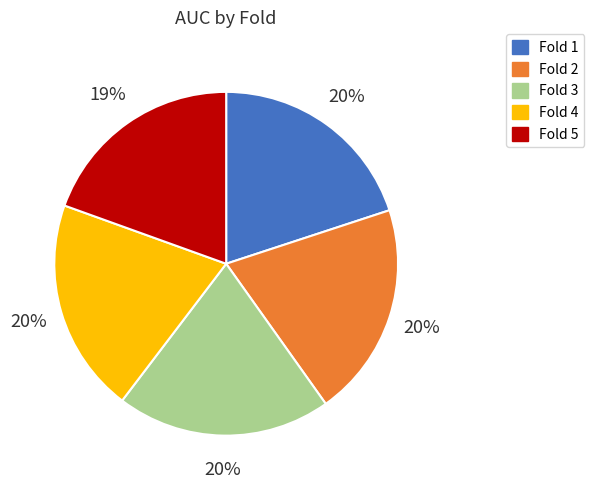

Does any single category account for the majority?

No